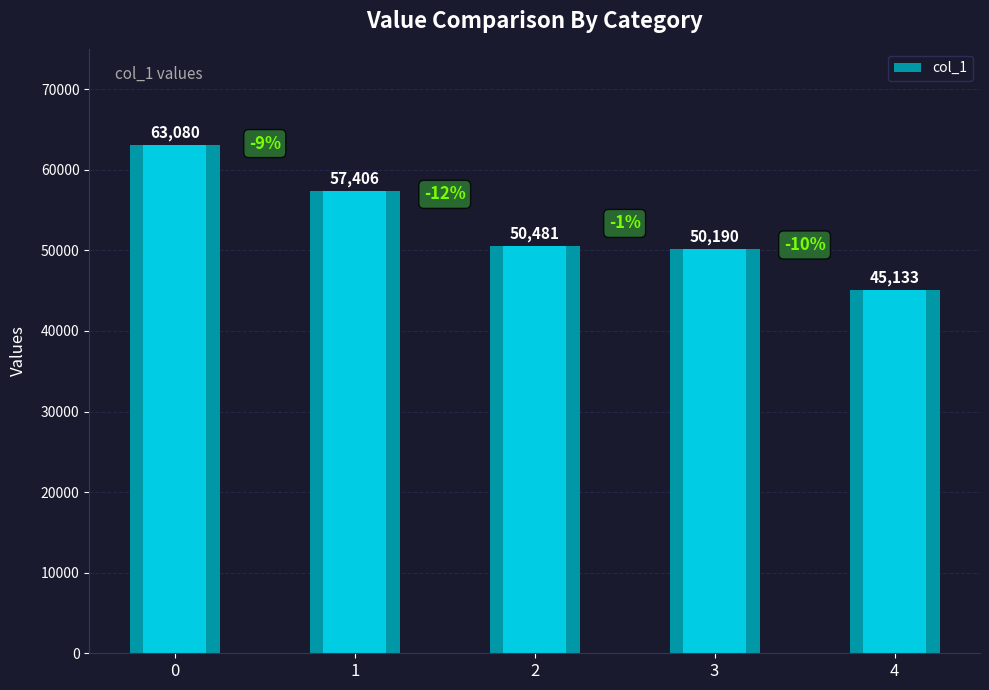

What is the average value?

53258